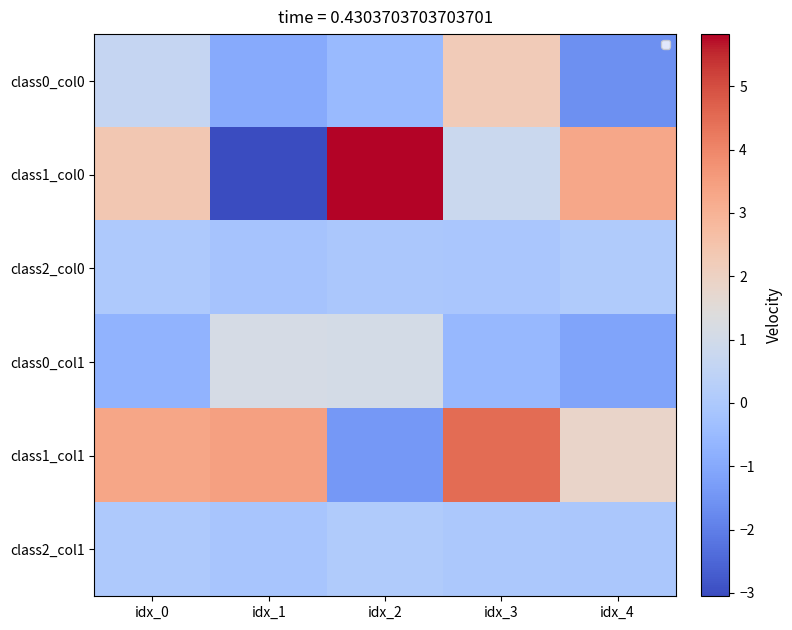

Between idx_3 and idx_4, which series saw the biggest shift?

class0_col0